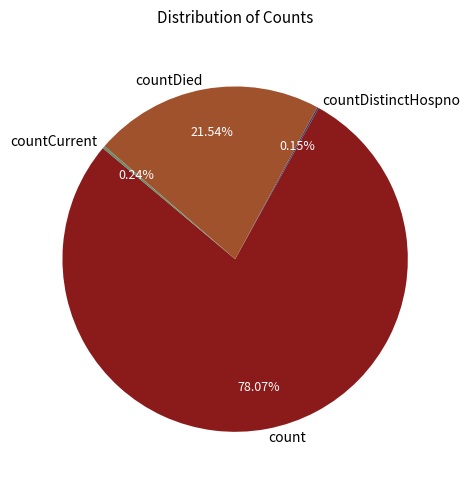

To the nearest percent, what is the difference between the largest and smallest slice percentages?

78%